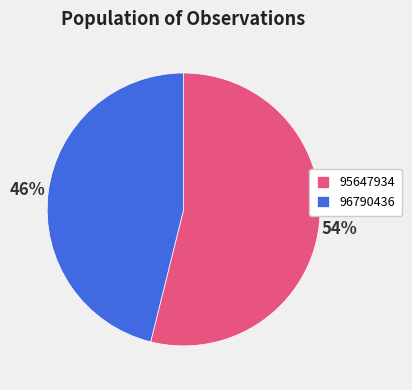

Rank the categories by value from highest to lowest.

95647934, 96790436